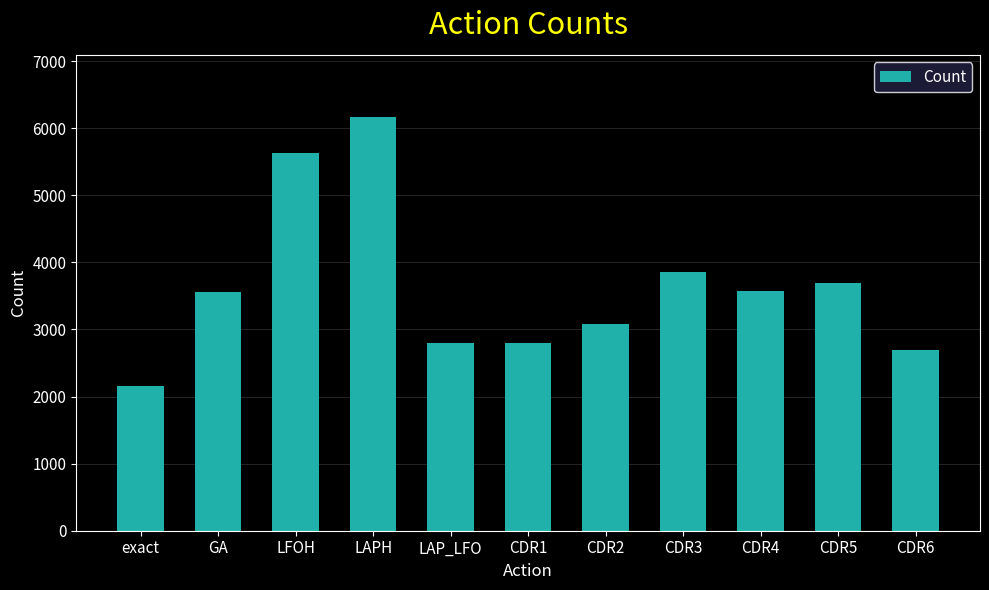

Between CDR3 and CDR1, which is larger?

CDR3